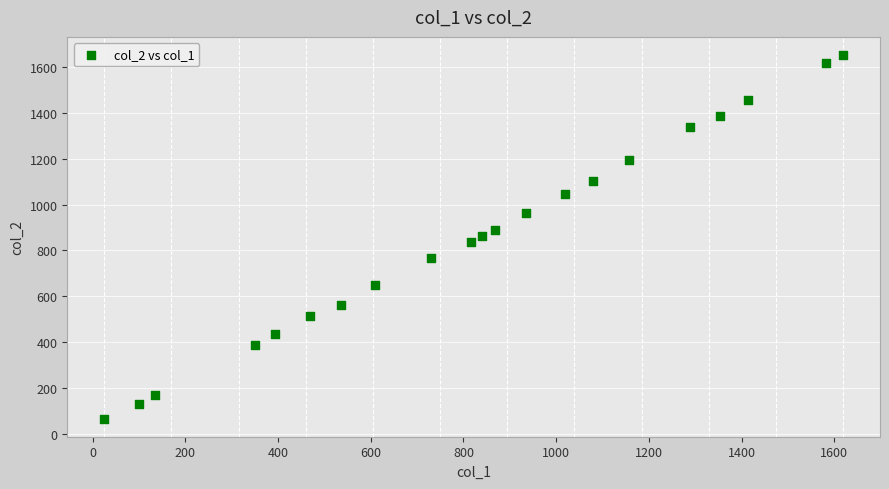

What is the range of Y values (max minus min)?

1581